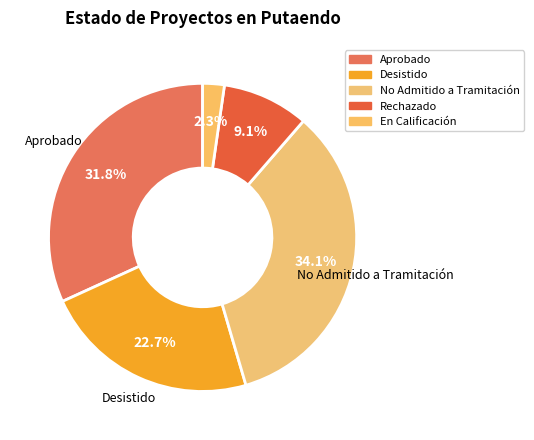

True or false: Desistido accounts for 36% of the total.

False